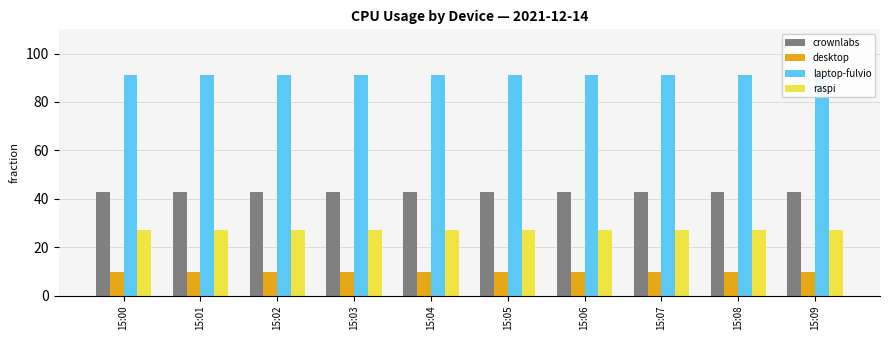

Which series changed the most between 15:07 and 15:08?

crownlabs